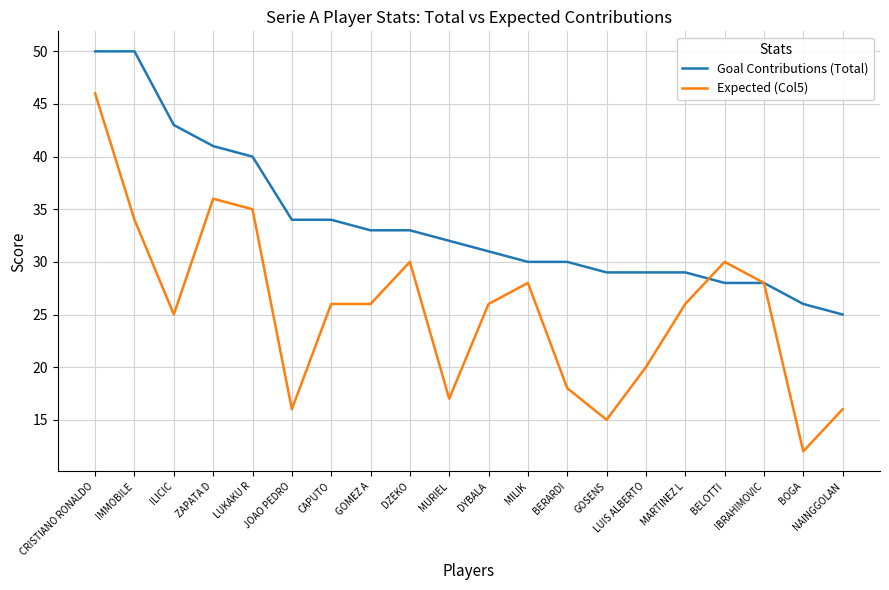

Read the Expected (Col5) value at GOSENS.

15